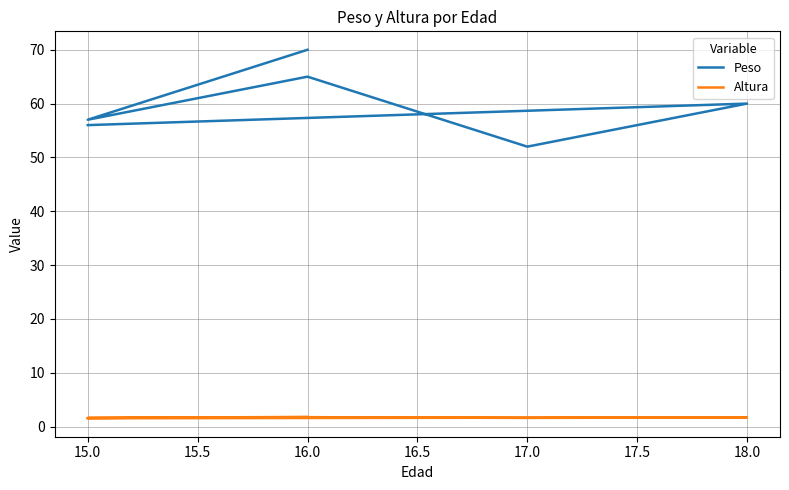

Where is the first local minimum for Peso?

15.0